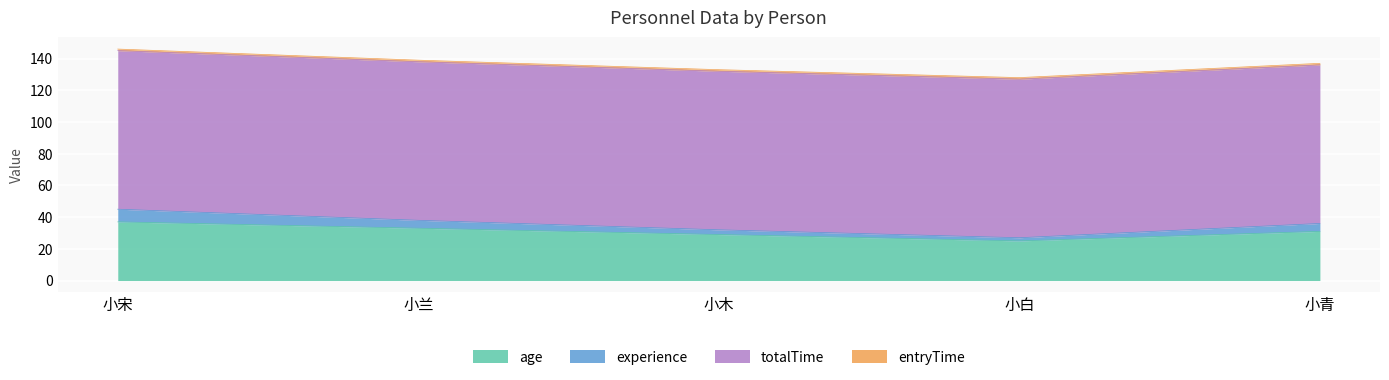

What position from the right is 小白?

2